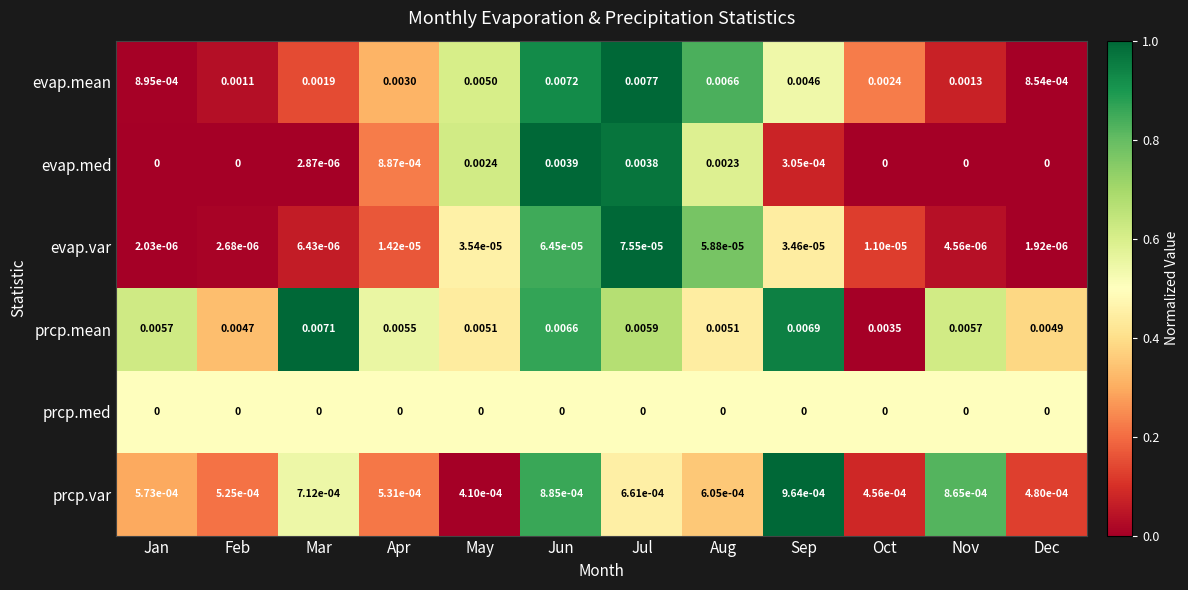

Count the number of data series in this chart.

6